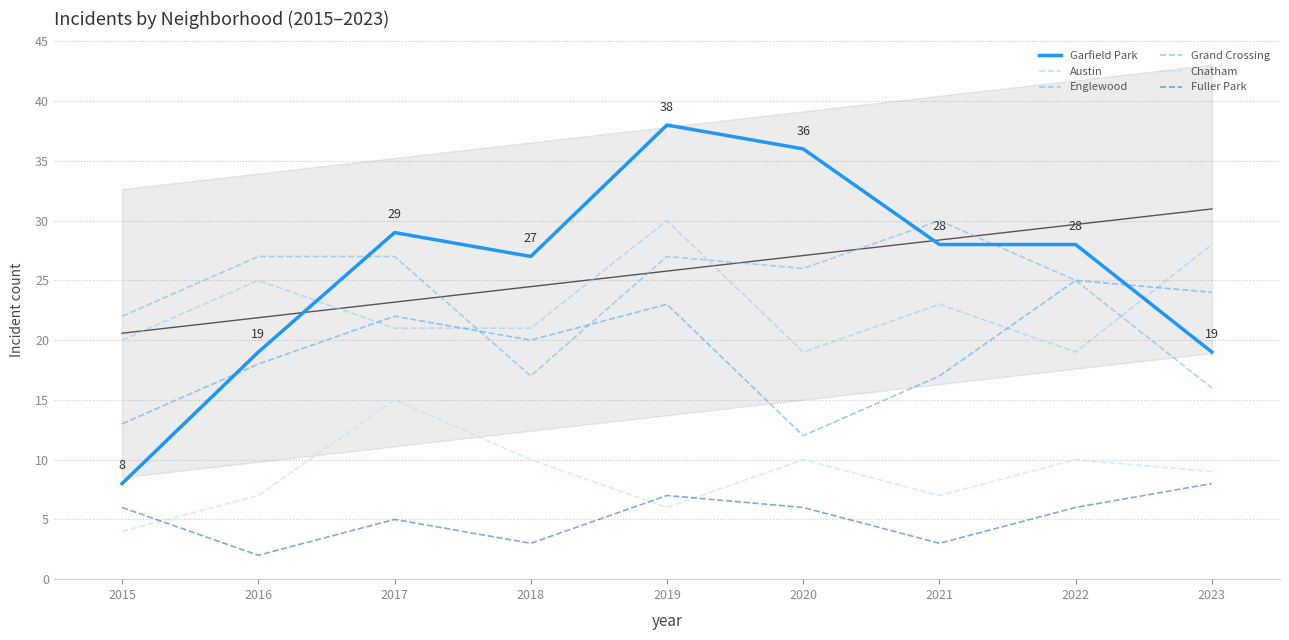

List the series in order of their peak value, highest first.

Garfield Park, Austin, Englewood, Grand Crossing, Chatham, Fuller Park